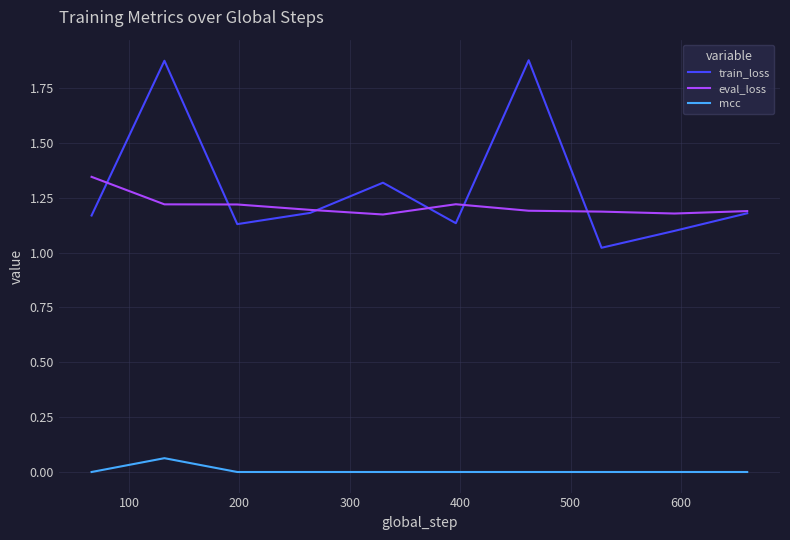

True or false: train_loss and mcc cross at least once.

False